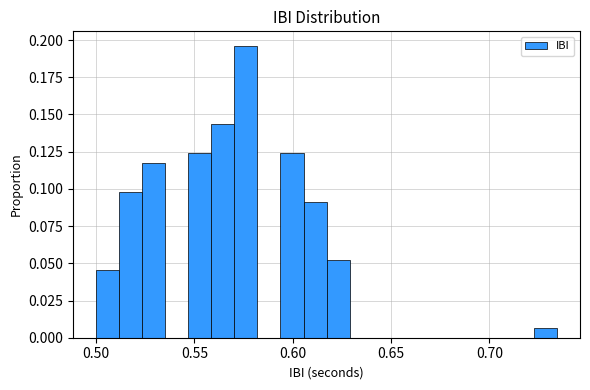

Read against the x-axis, roughly where is the centre of the tallest bar?

0.575